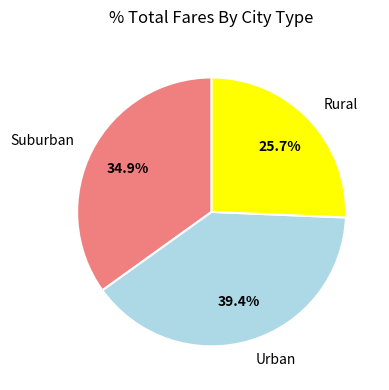

Between Urban and Rural, which is larger?

Urban